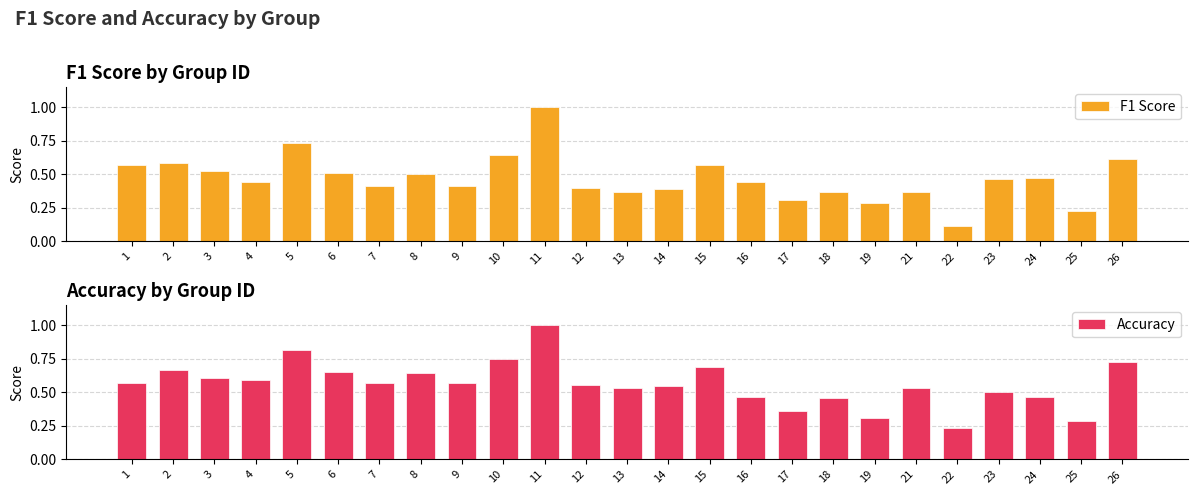

Between 1 and 7, which series saw the biggest shift?

F1 Score